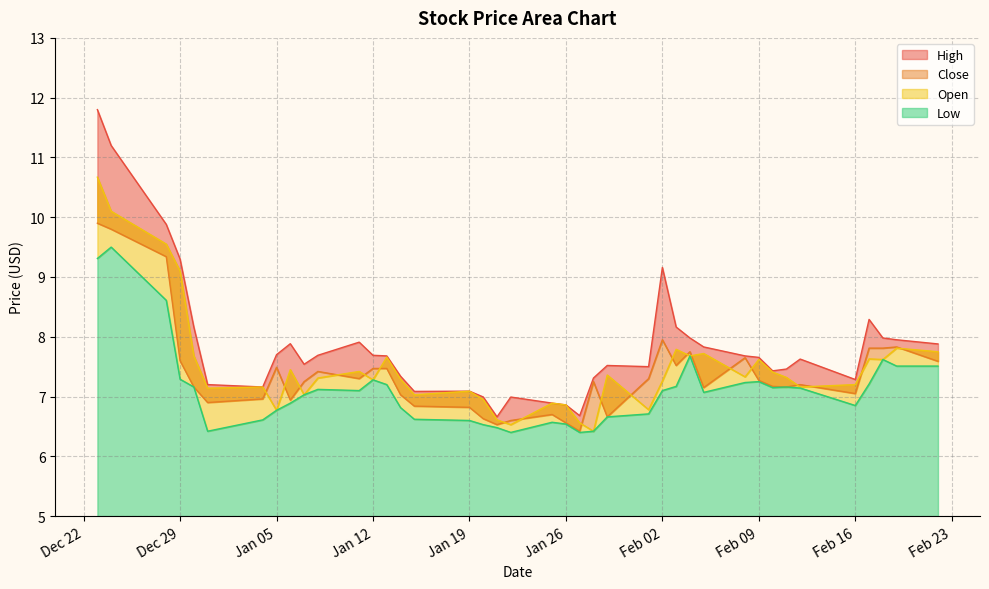

How many lines are shown in the chart?

4